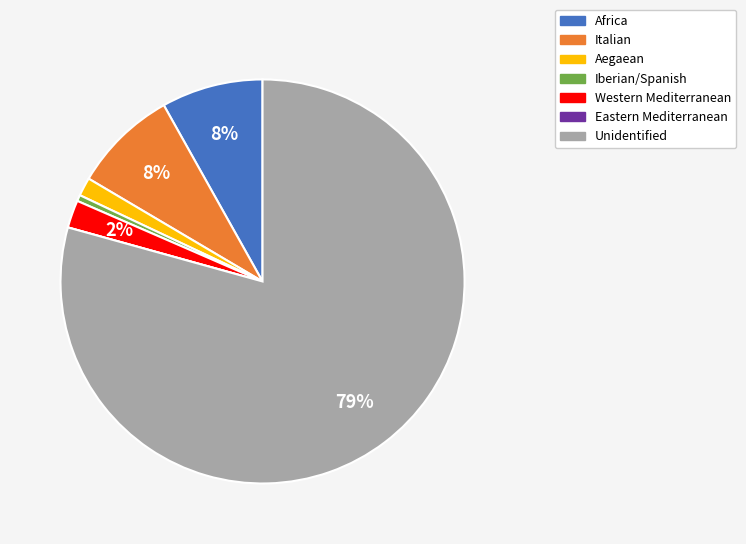

Which category has the biggest portion of the pie?

Unidentified